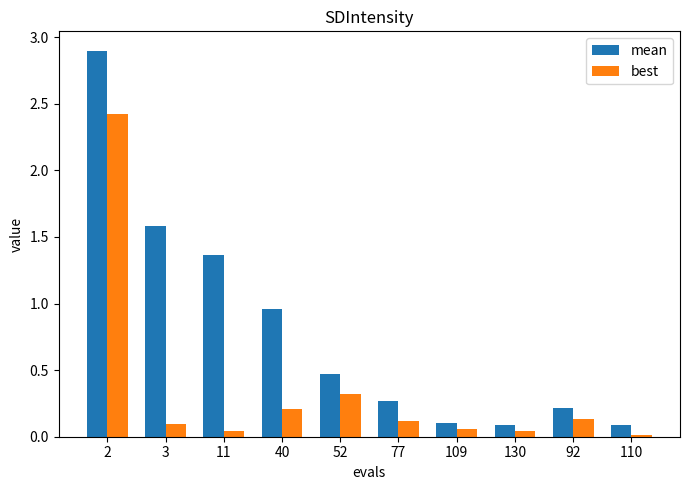

Are the bars horizontal?

No